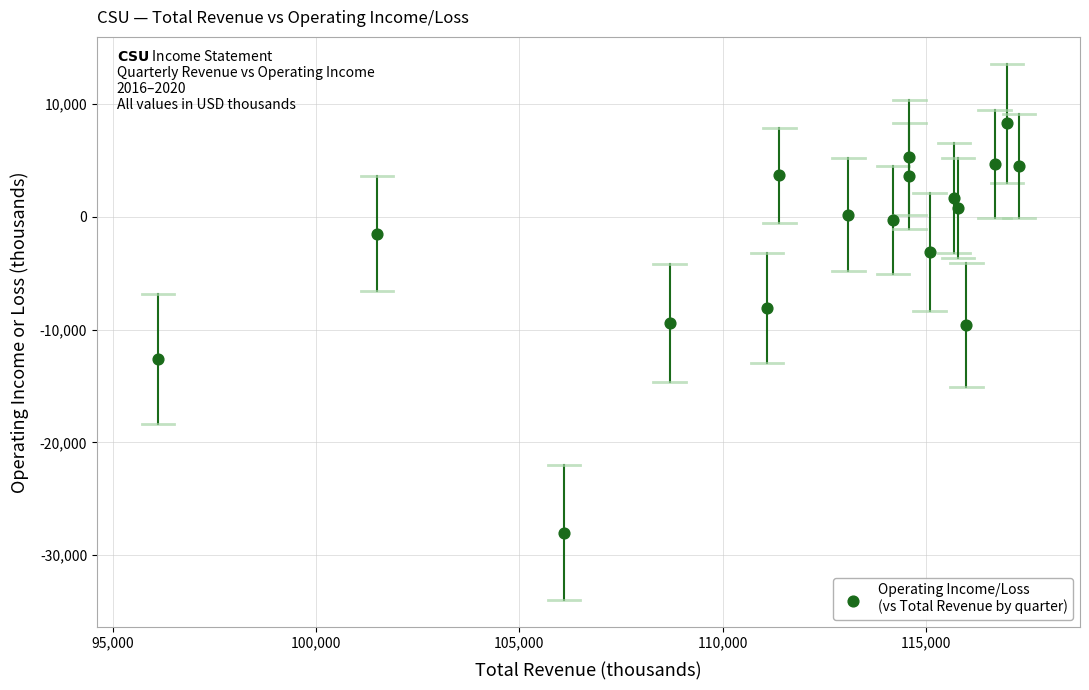

What is the range of X values (max minus min)?

21200